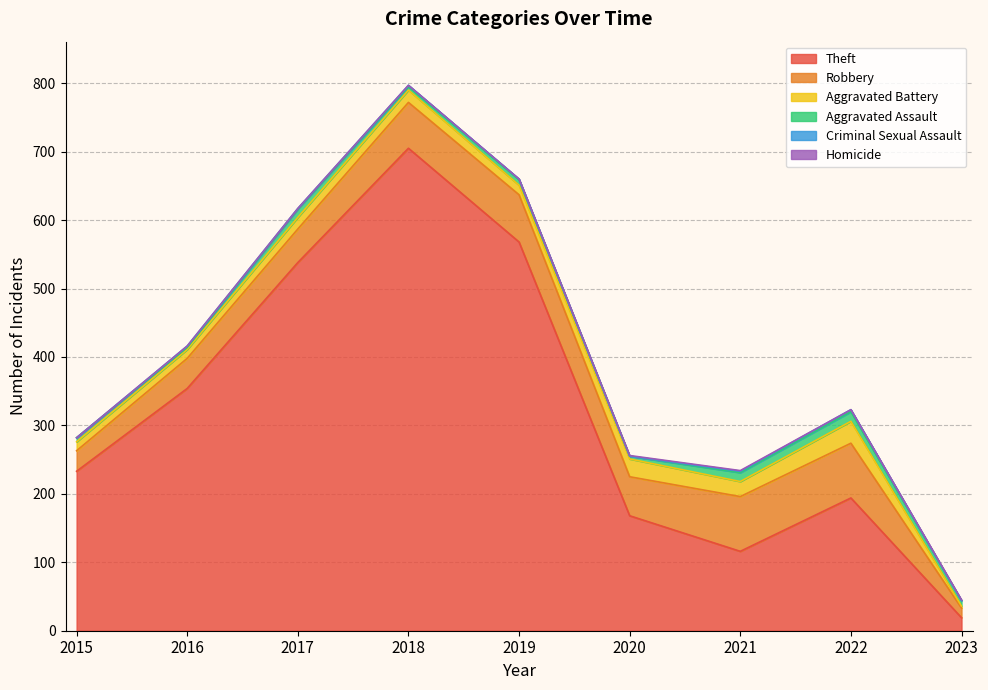

What is the greatest value displayed?

705